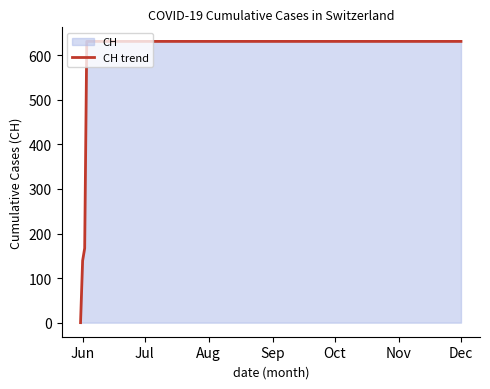

The chart shows a value of 139 at Jun. True or false?

True